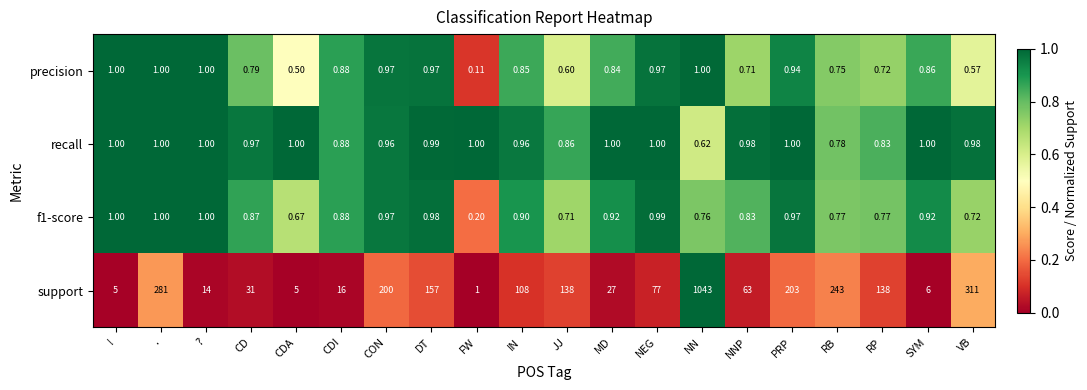

Between . and IN, which series saw the biggest shift?

support